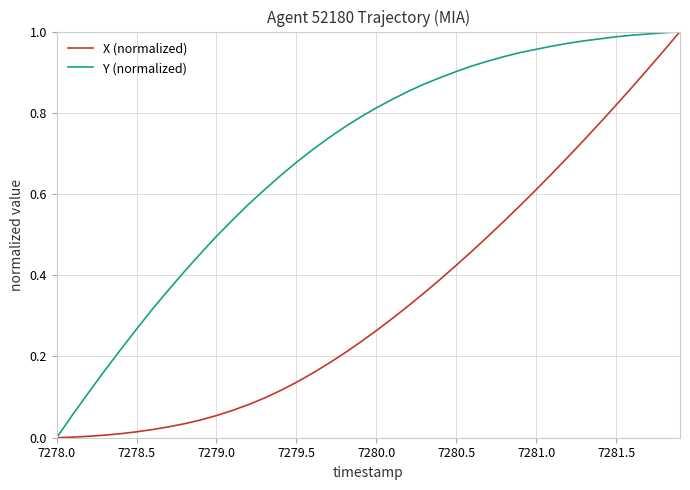

Rank the series by their average value, from lowest to highest.

X (normalized), Y (normalized)